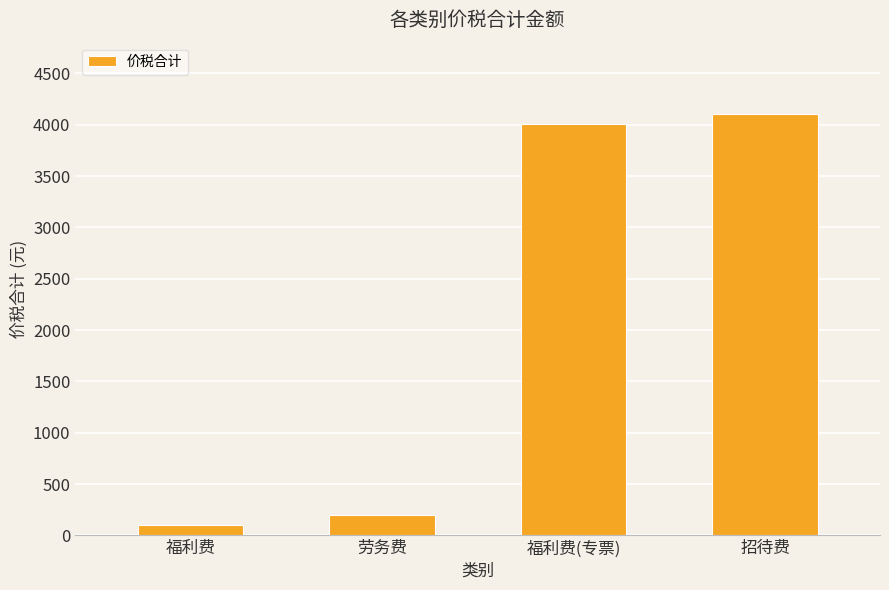

Rank the categories by value from lowest to highest.

福利费, 劳务费, 福利费(专票), 招待费